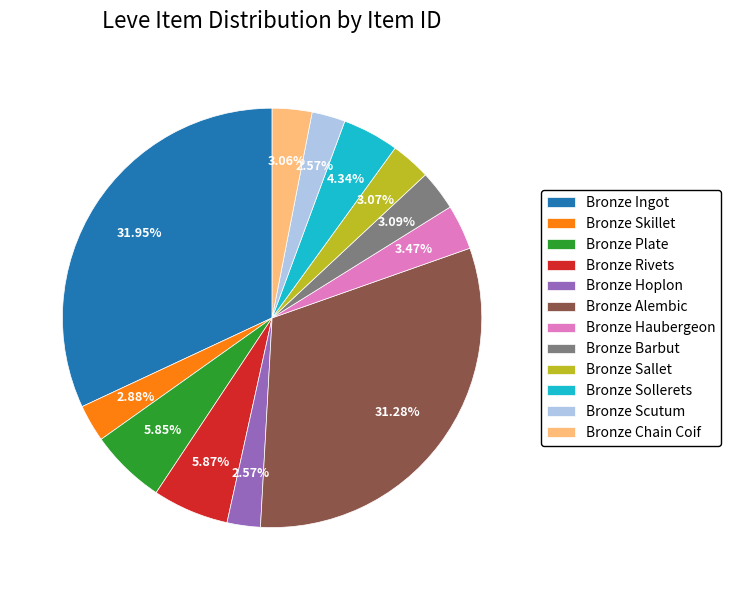

Combined, what portion of the pie is Bronze Plate and Bronze Sollerets?

10.2%